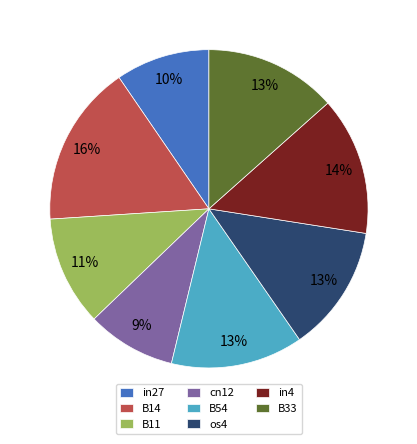

To the nearest percent, what is the difference between the in27 and in4 slice percentages?

4%